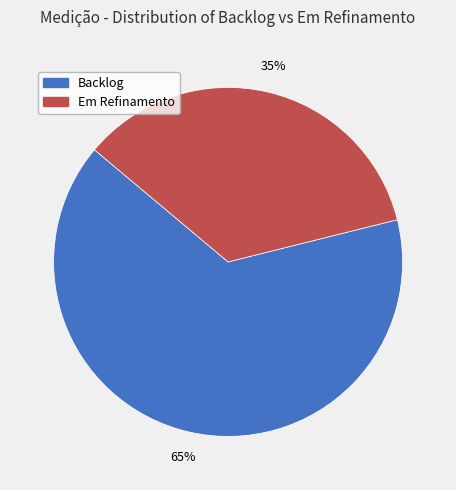

Is there any slice that represents more than half of the pie?

Yes